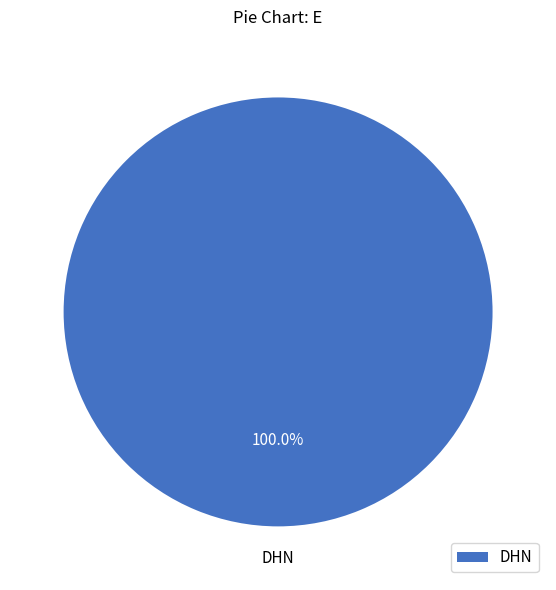

Is DHN the majority of the pie?

Yes